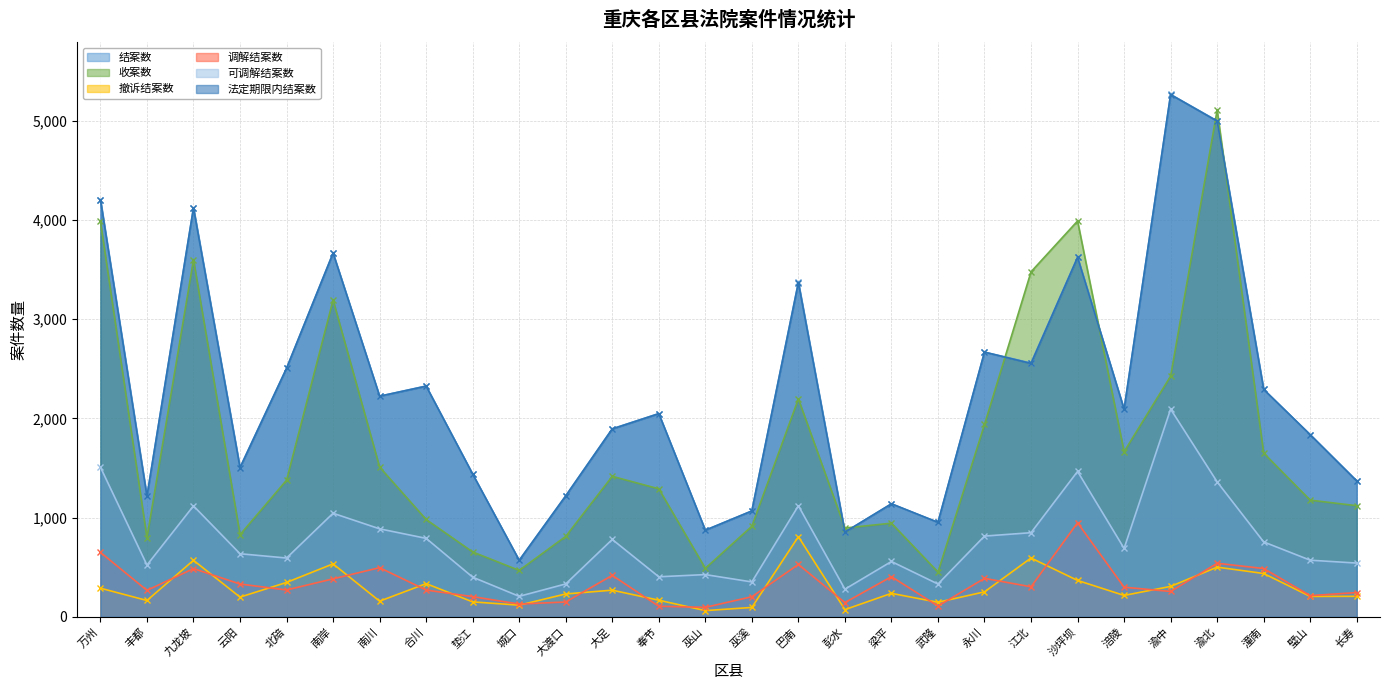

What are all the series names shown in the legend?

结案数, 收案数, 撤诉结案数, 调解结案数, 可调解结案数, 法定期限内结案数